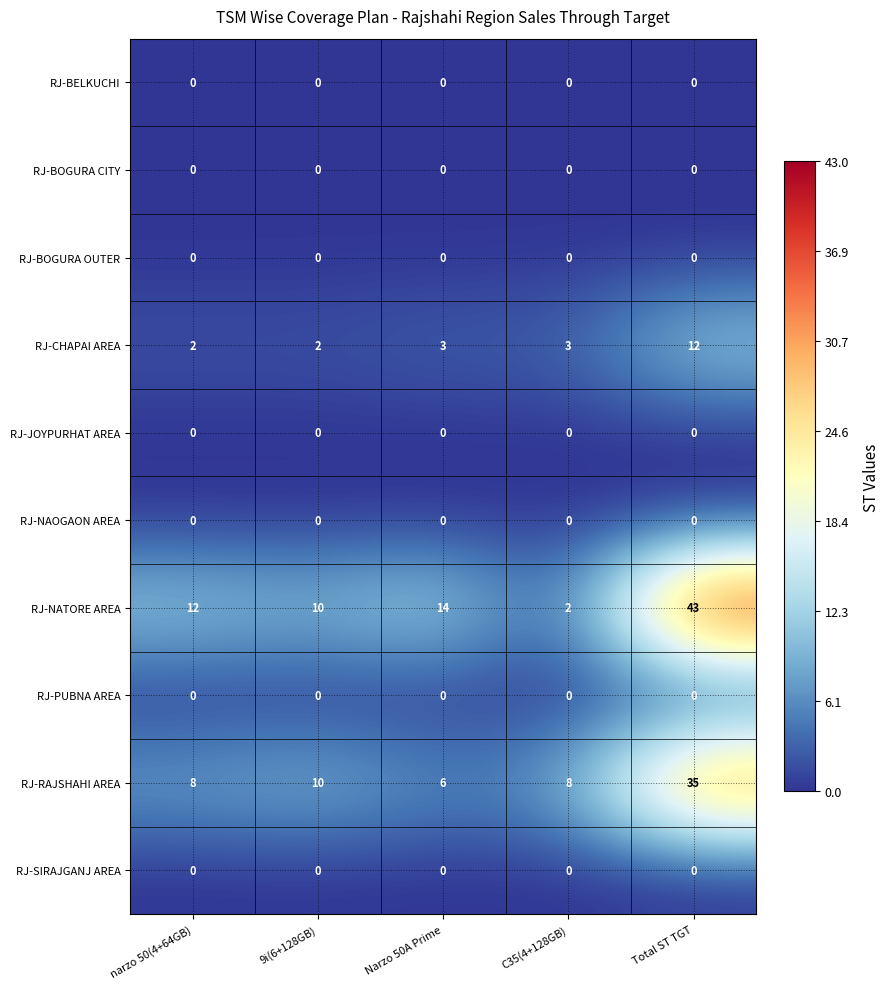

At which category does the chart reach its peak across all series?

Total ST TGT